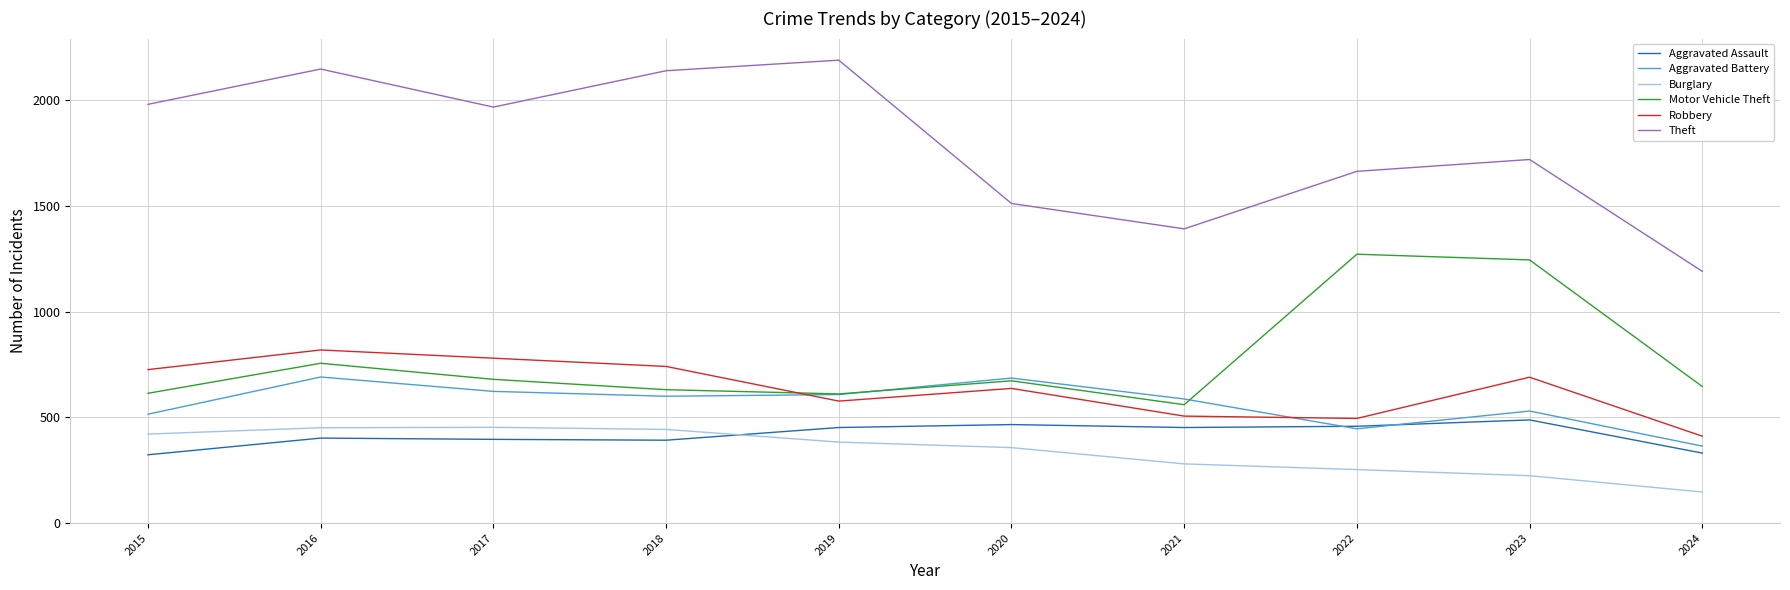

What is the maximum value for Theft?

2190